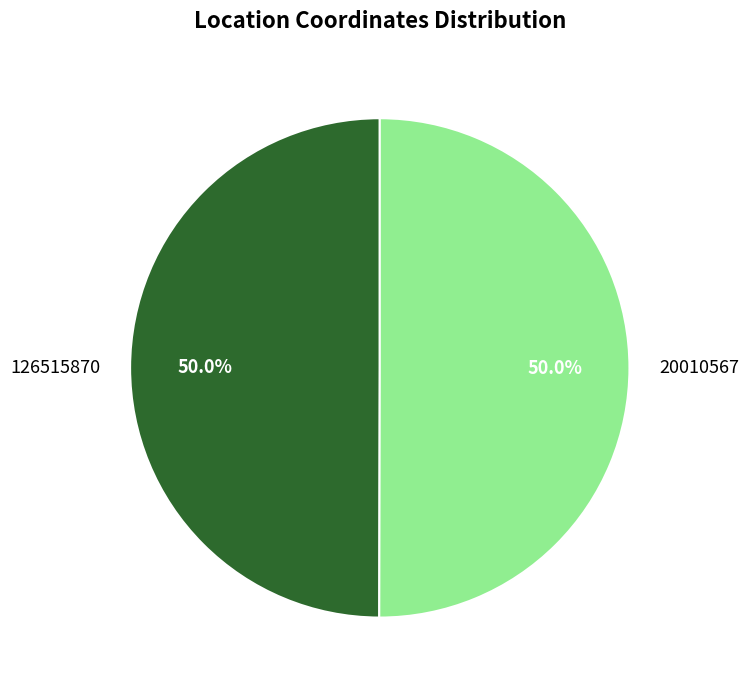

Approximately how many times larger is the value at 126515870 compared to 20010567?

1.0